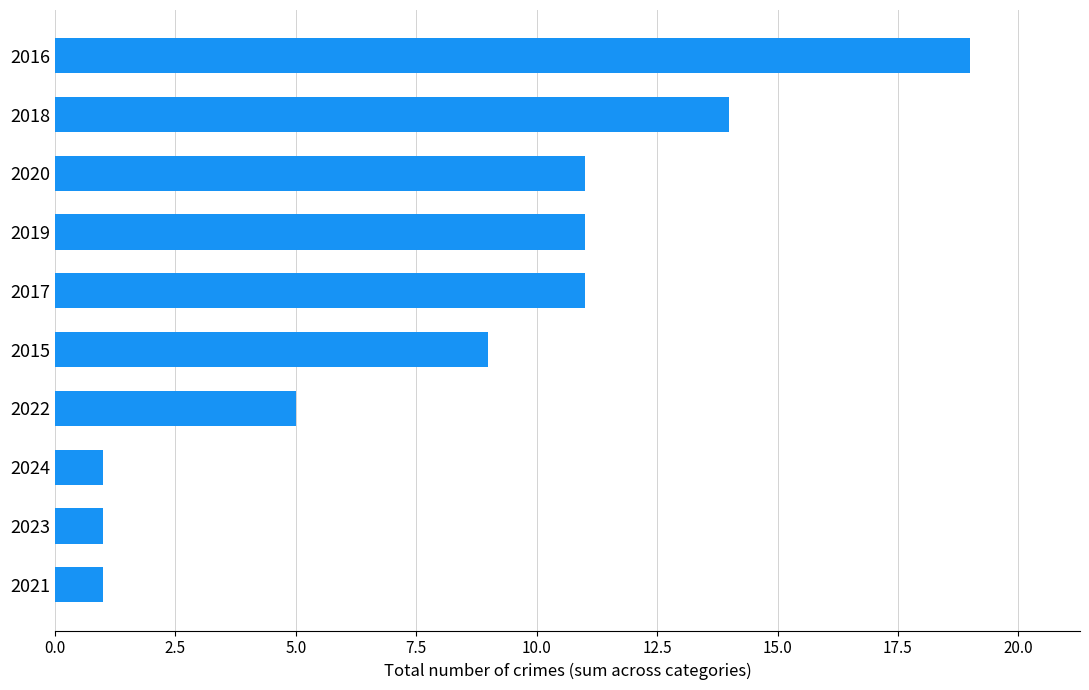

What is the difference between the maximum and minimum values?

18